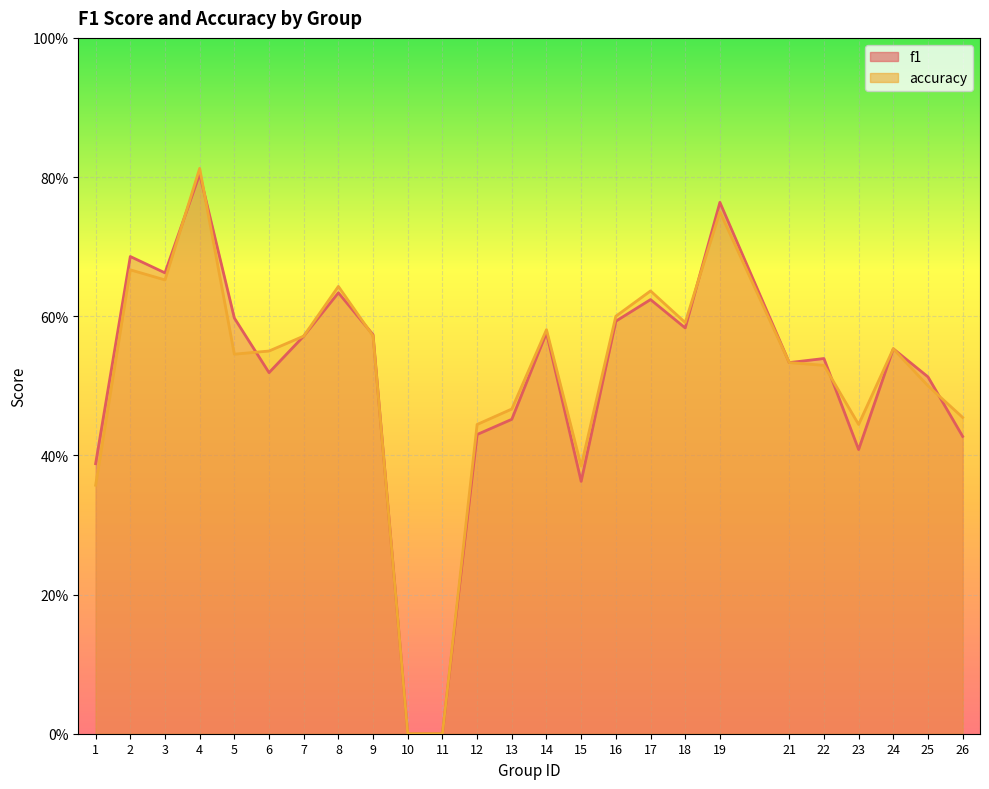

Where is accuracy nearest to the value 0?

10